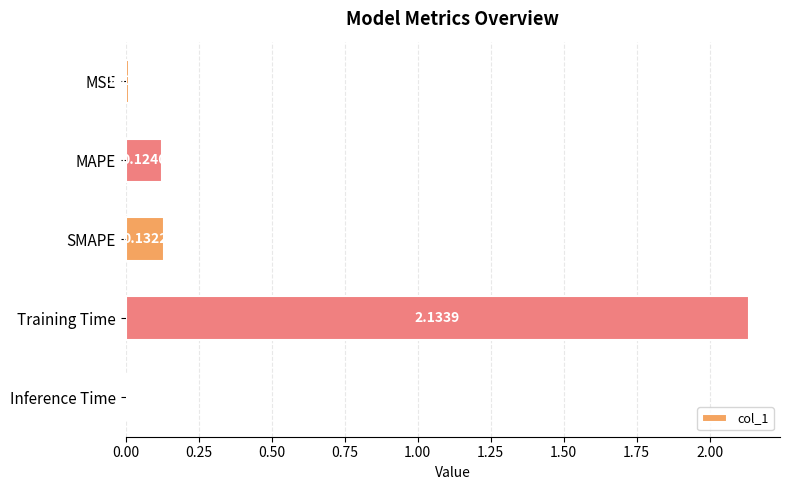

What is the sum of all values?

2.4